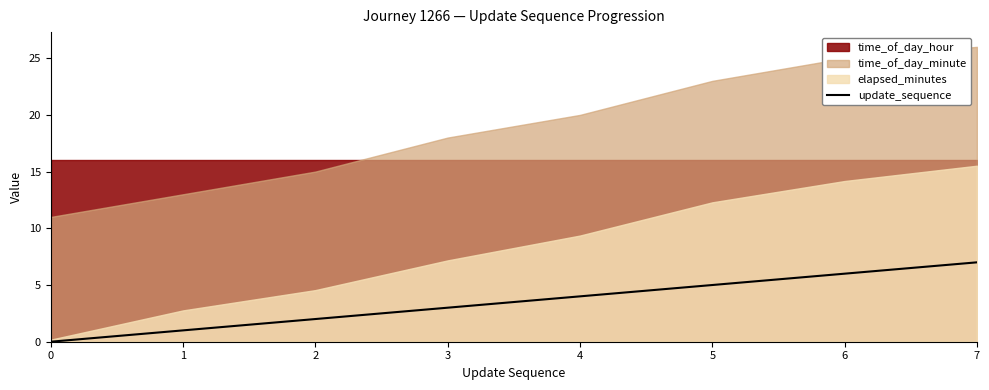

Rank the categories by value from lowest to highest.

0, 1, 2, 3, 4, 5, 6, 7